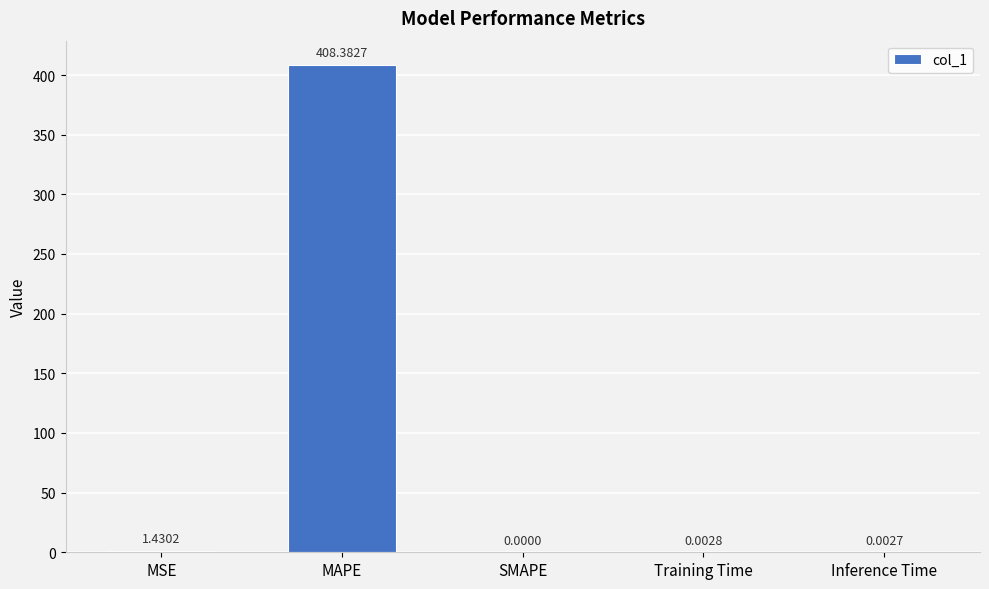

The value at Training Time is 0.0. True or false?

True